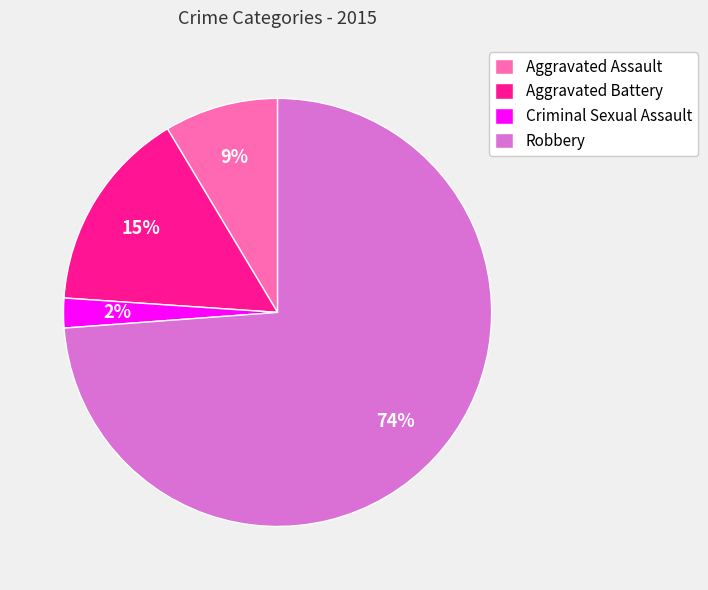

To the nearest percent, what is the difference between the largest and smallest slice percentages?

72%